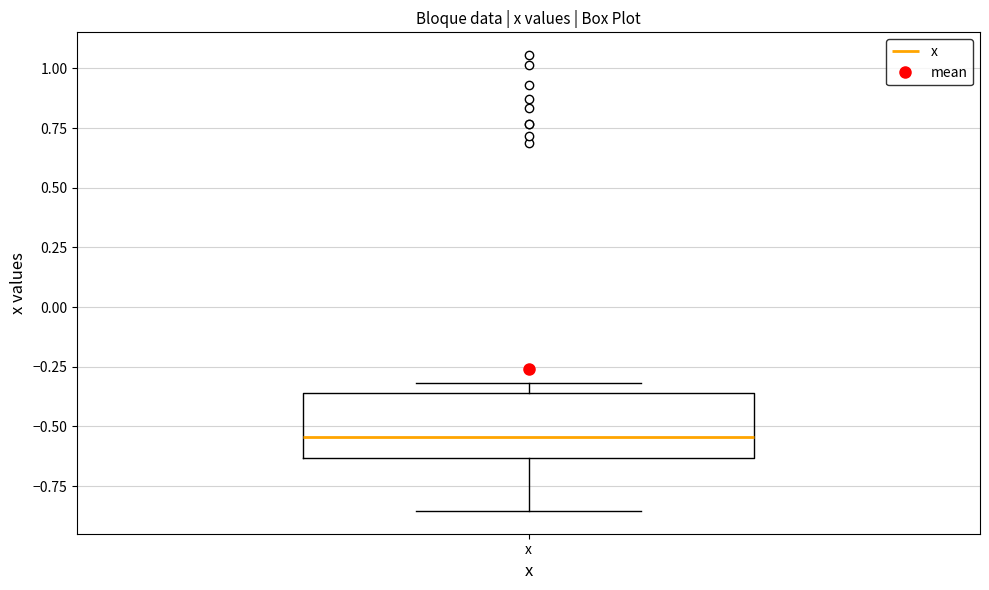

Read this box plot against the y-axis: the position of the median line, the range covered by the box, and the ends of both whiskers. The values are not printed on the chart, so give them approximately, as read against the axis.

median -0.55, box -0.65 to -0.35, whiskers -0.85 to -0.30